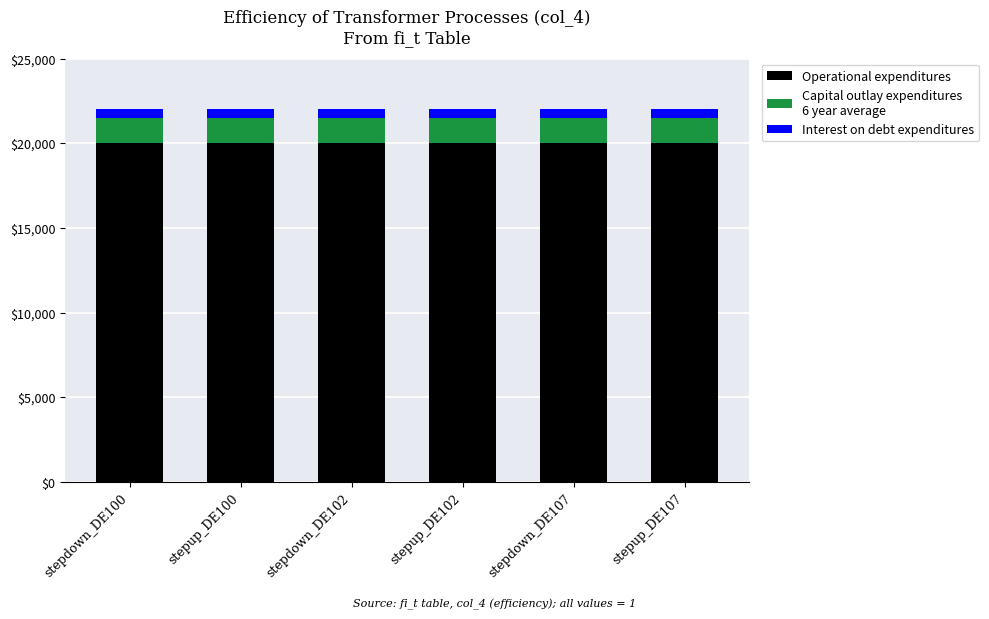

What is the total value across all series at stepdown_DE102?

22000